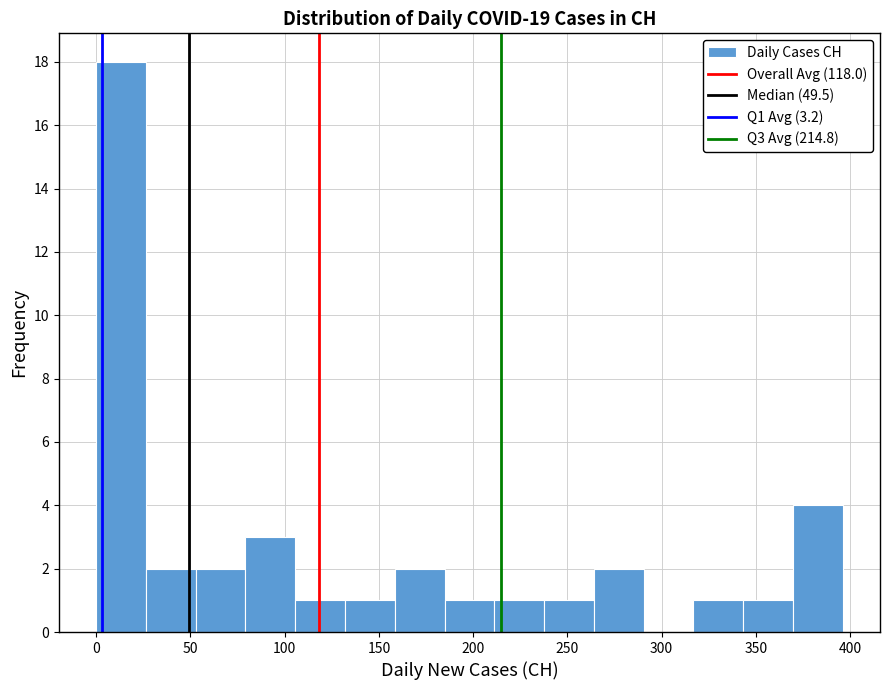

Reading left to right, list every bar in this chart as the range it spans on the x-axis followed by its height. Neither the bar edges nor the heights are printed on the chart, so give them approximately, as read against the axes.

0 to 25: 18
25 to 55: 2
55 to 80: 2
80 to 105: 3
105 to 130: 1
130 to 160: 1
160 to 185: 2
185 to 210: 1
210 to 240: 1
240 to 265: 1
265 to 290: 2
290 to 315: 0
315 to 345: 1
345 to 370: 1
370 to 395: 4